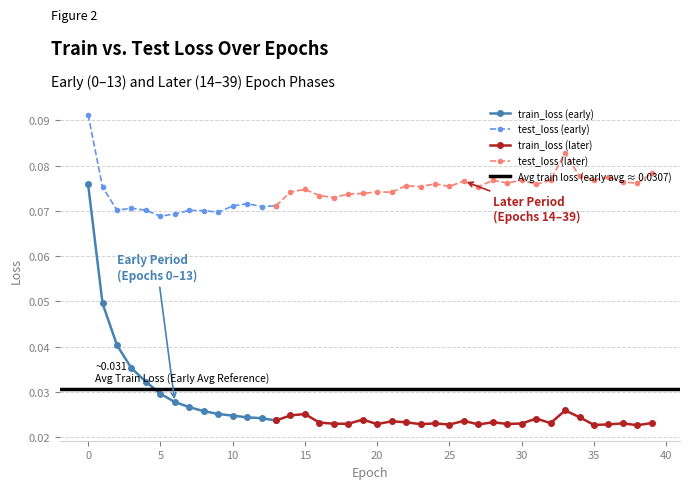

What is the value of the test_loss point at the 10th from the left?

0.1